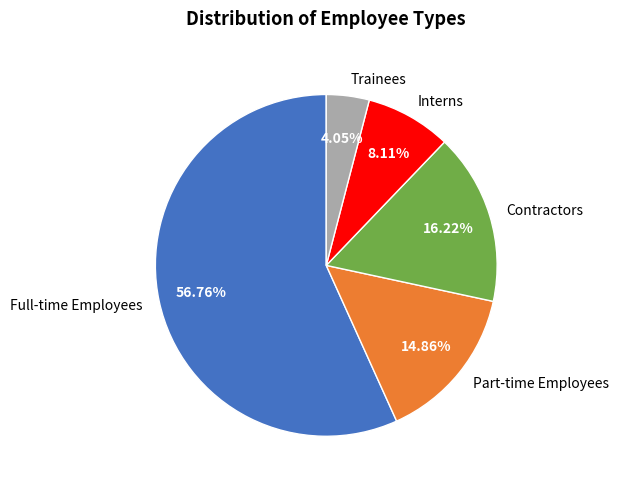

How many segments does this pie chart have?

5